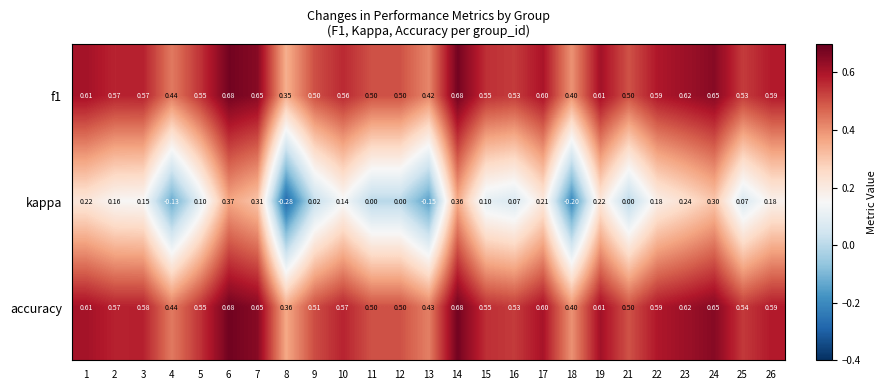

What is the spread (max minus min) of values at 22?

0.4